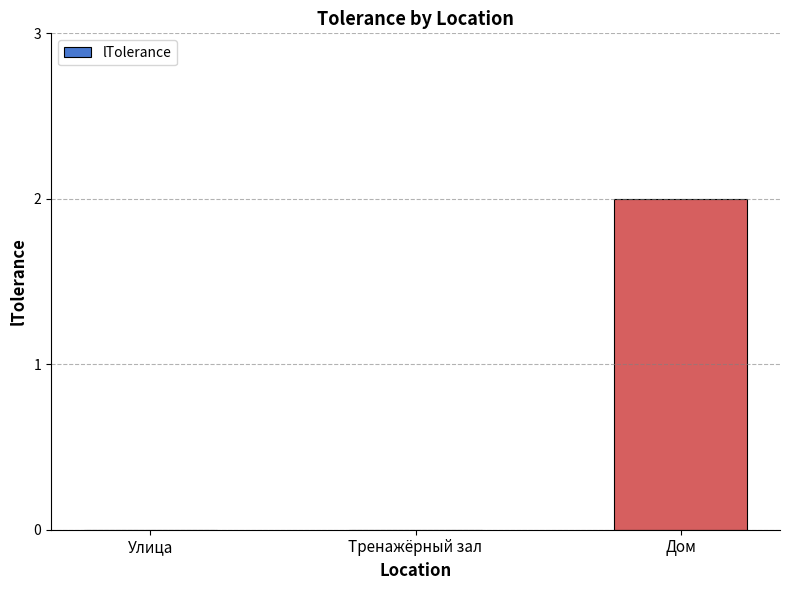

What is the average value?

1